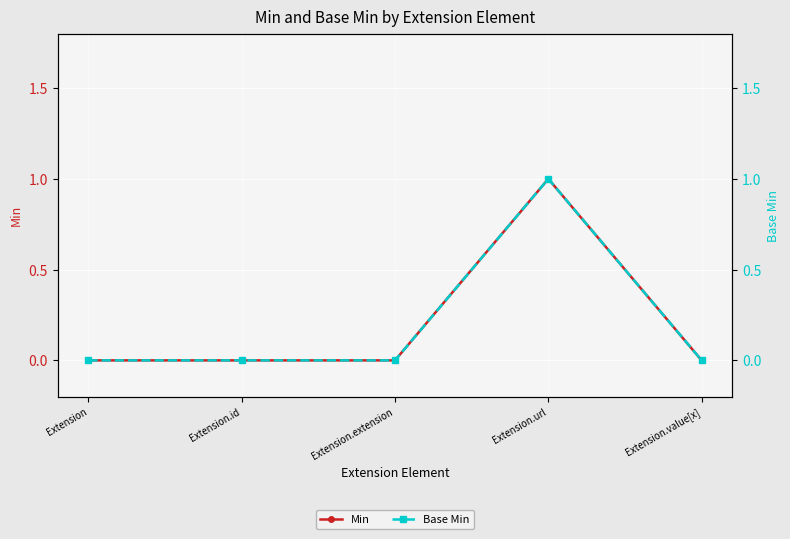

Is it true that Min equals 1 at Extension.url?

True